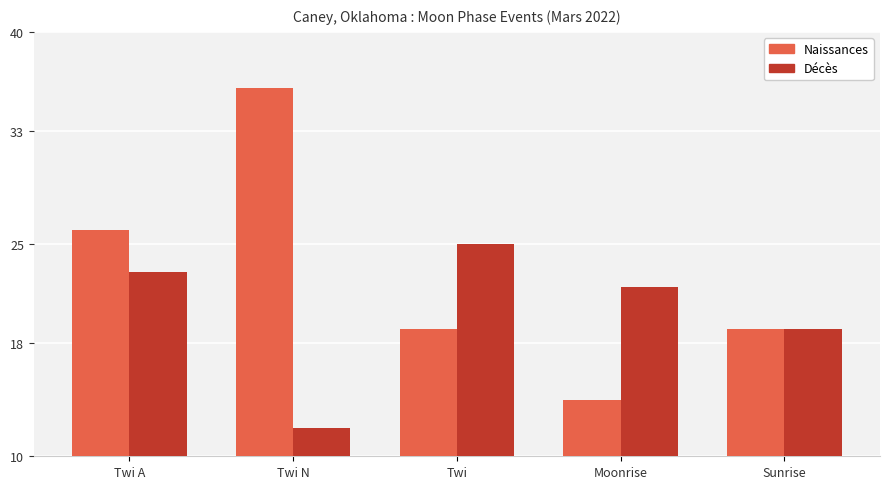

The value of Naissances at Twi N is 51. True or false?

False